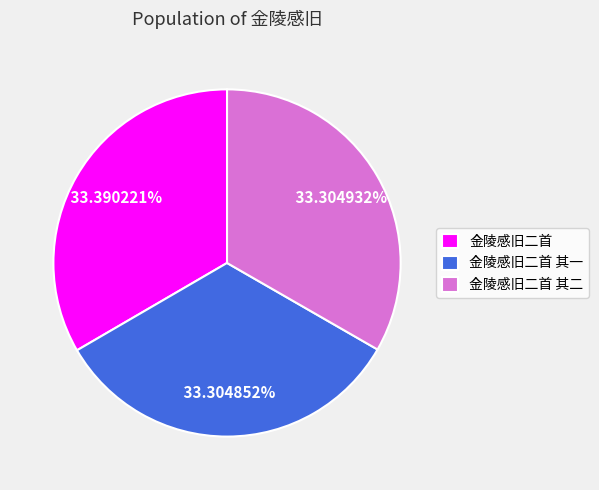

To the nearest percent, what portion does 金陵感旧二首 其一 represent?

33%